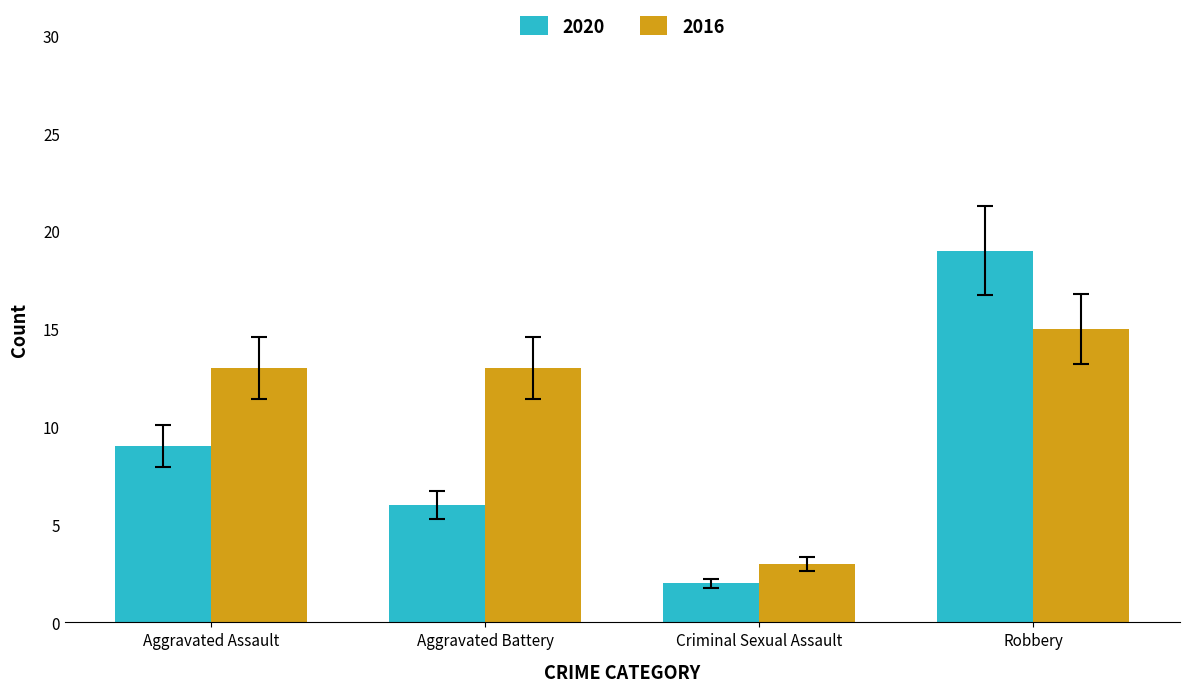

At which category is the sum across all series the highest?

Robbery